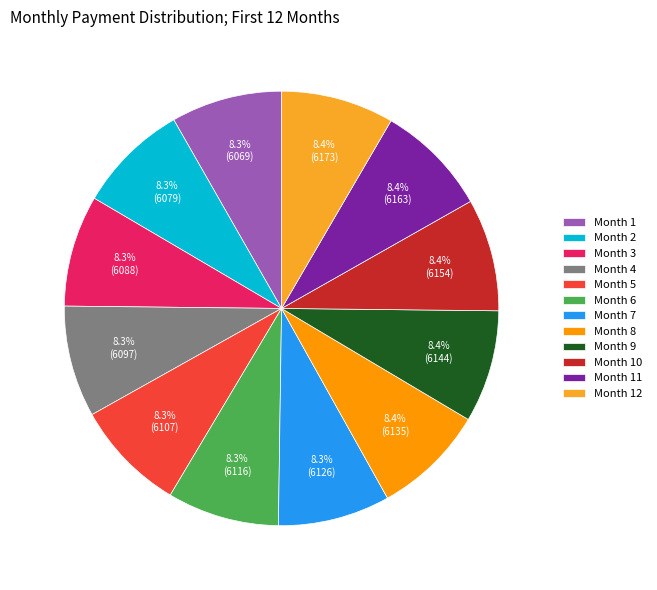

What is the ratio of the value at Month 11 to the value at Month 5?

1.0